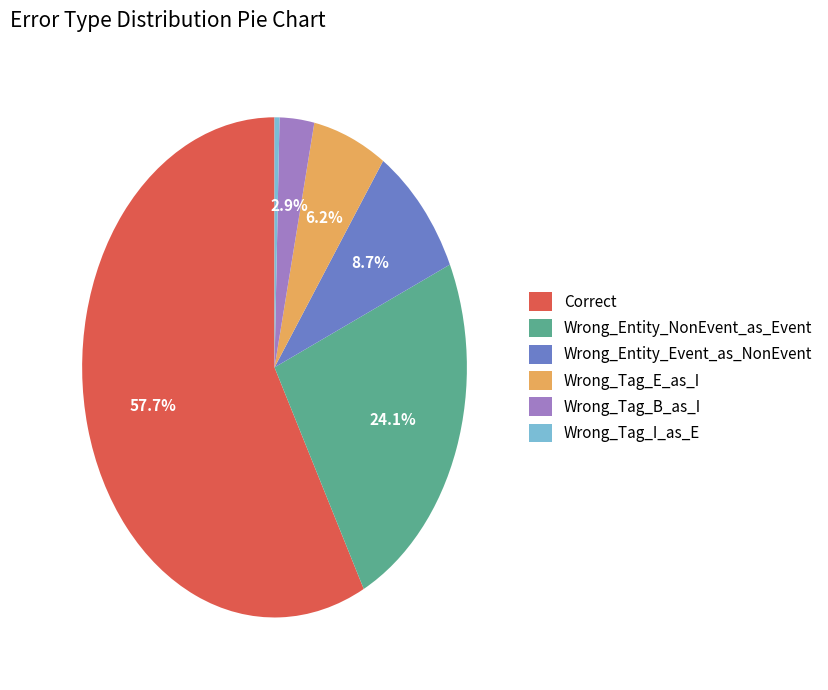

To the nearest percent, what percentage of the pie is Wrong_Tag_E_as_I?

6%